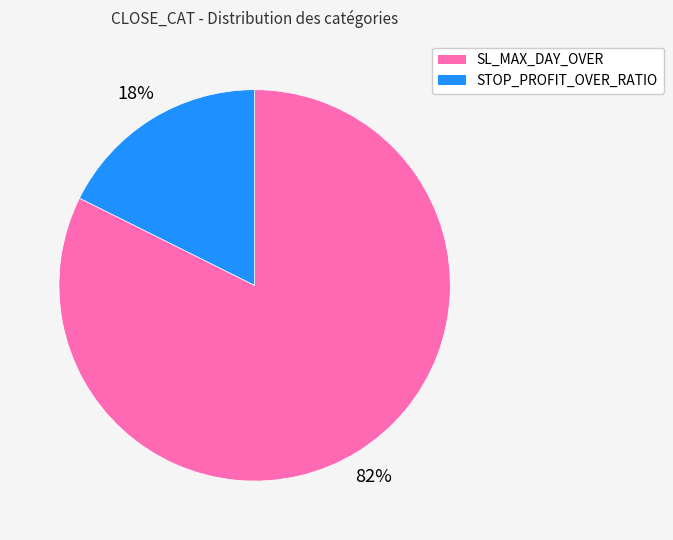

Between STOP_PROFIT_OVER_RATIO and SL_MAX_DAY_OVER, which is larger?

SL_MAX_DAY_OVER